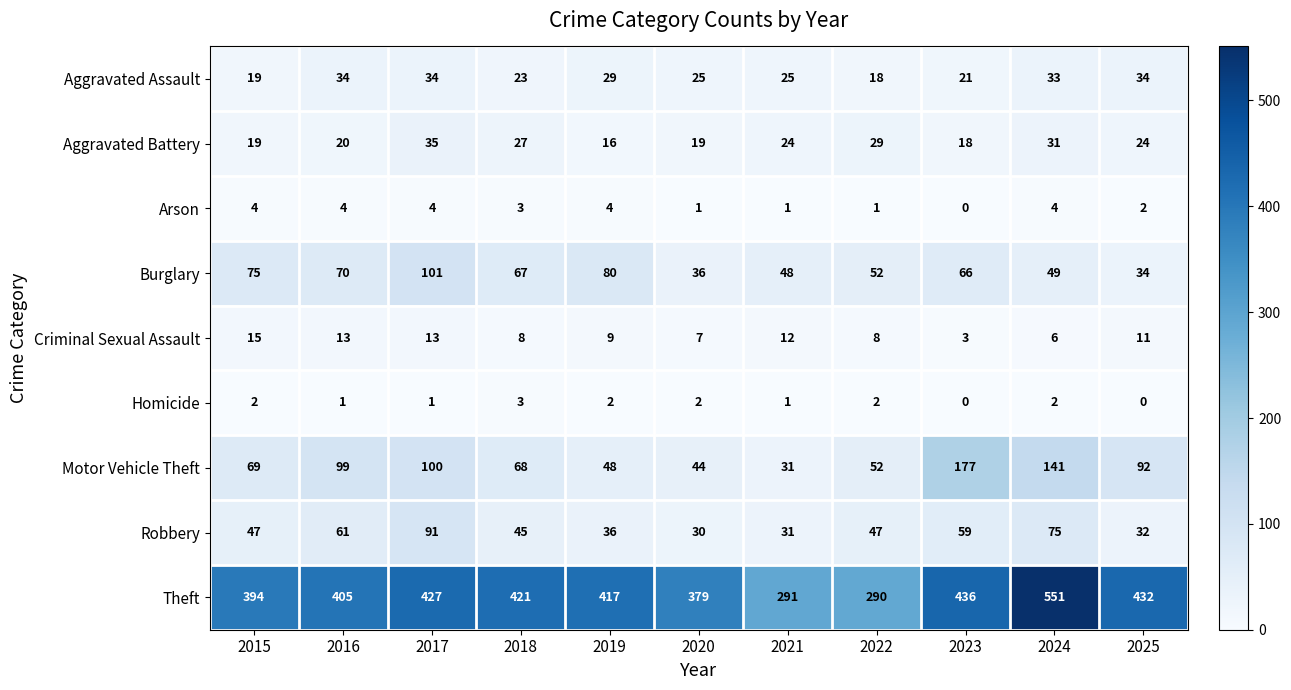

What is the sum of all Homicide values?

16